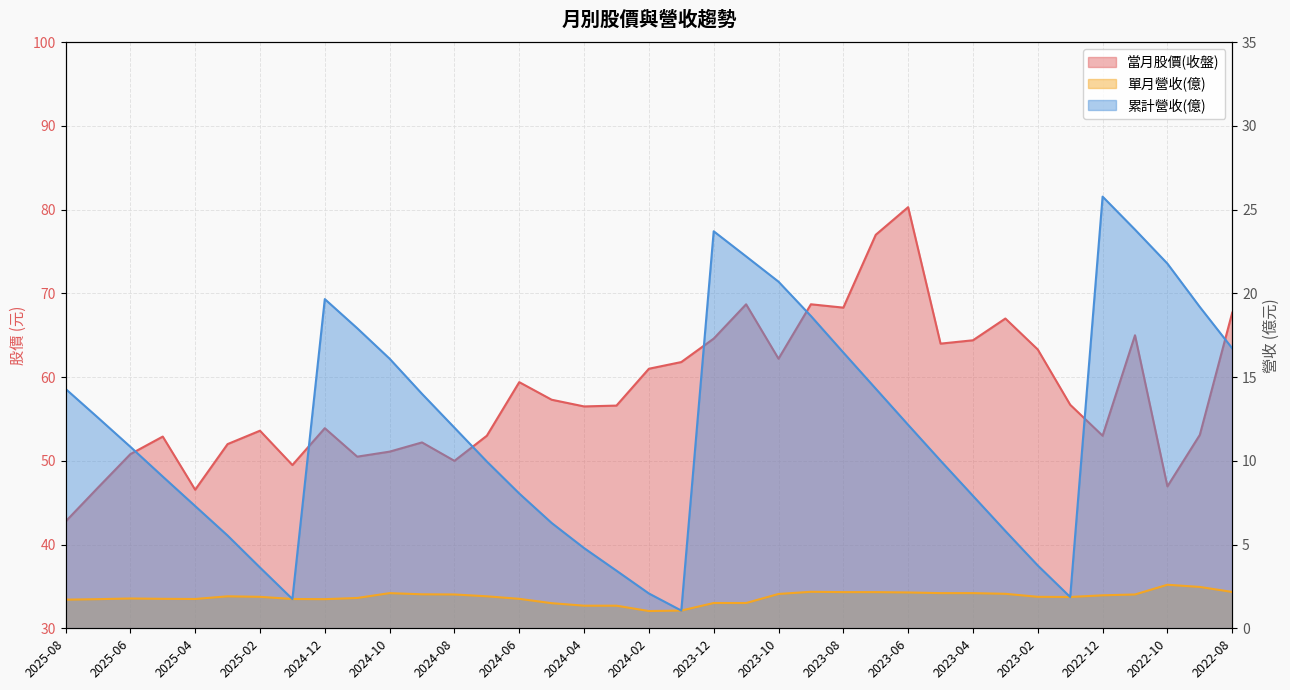

At which label is 當月股價(收盤) closest to 61?

2024-02